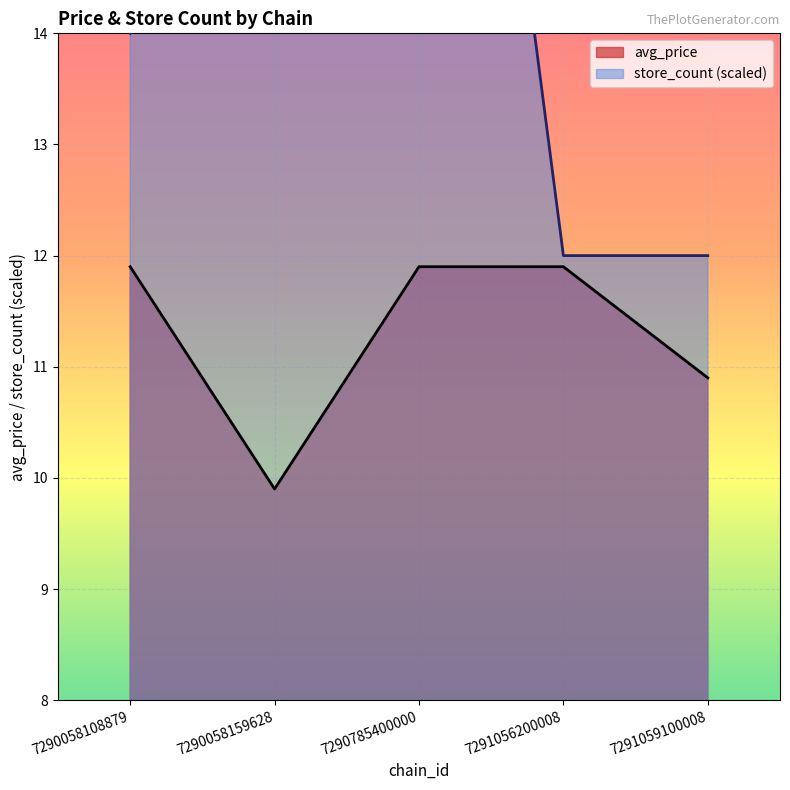

Between 7291056200008 and 7290058159628, which is larger?

7291056200008